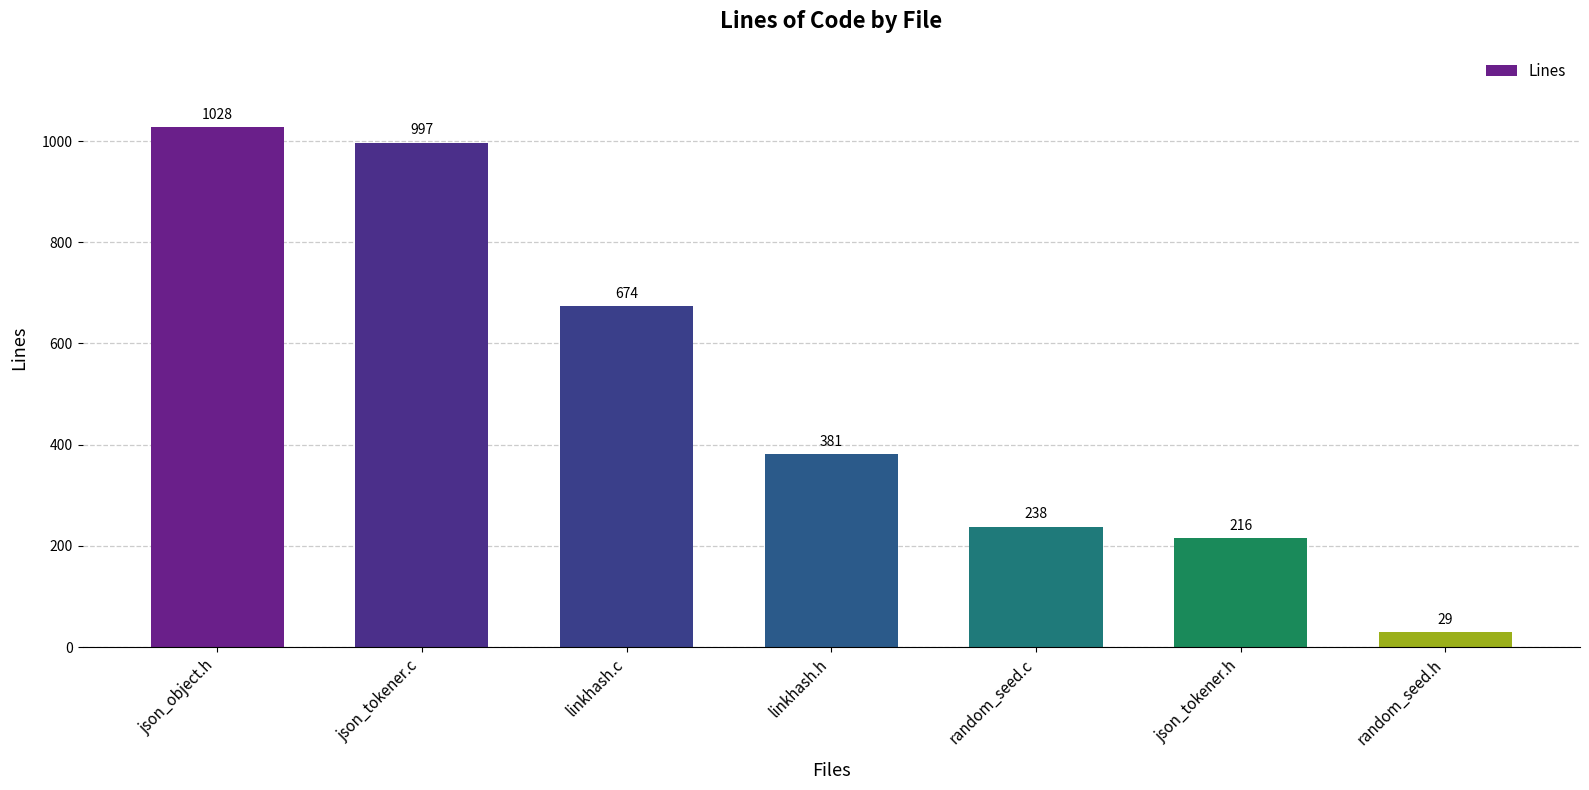

How many bars are there in total?

7